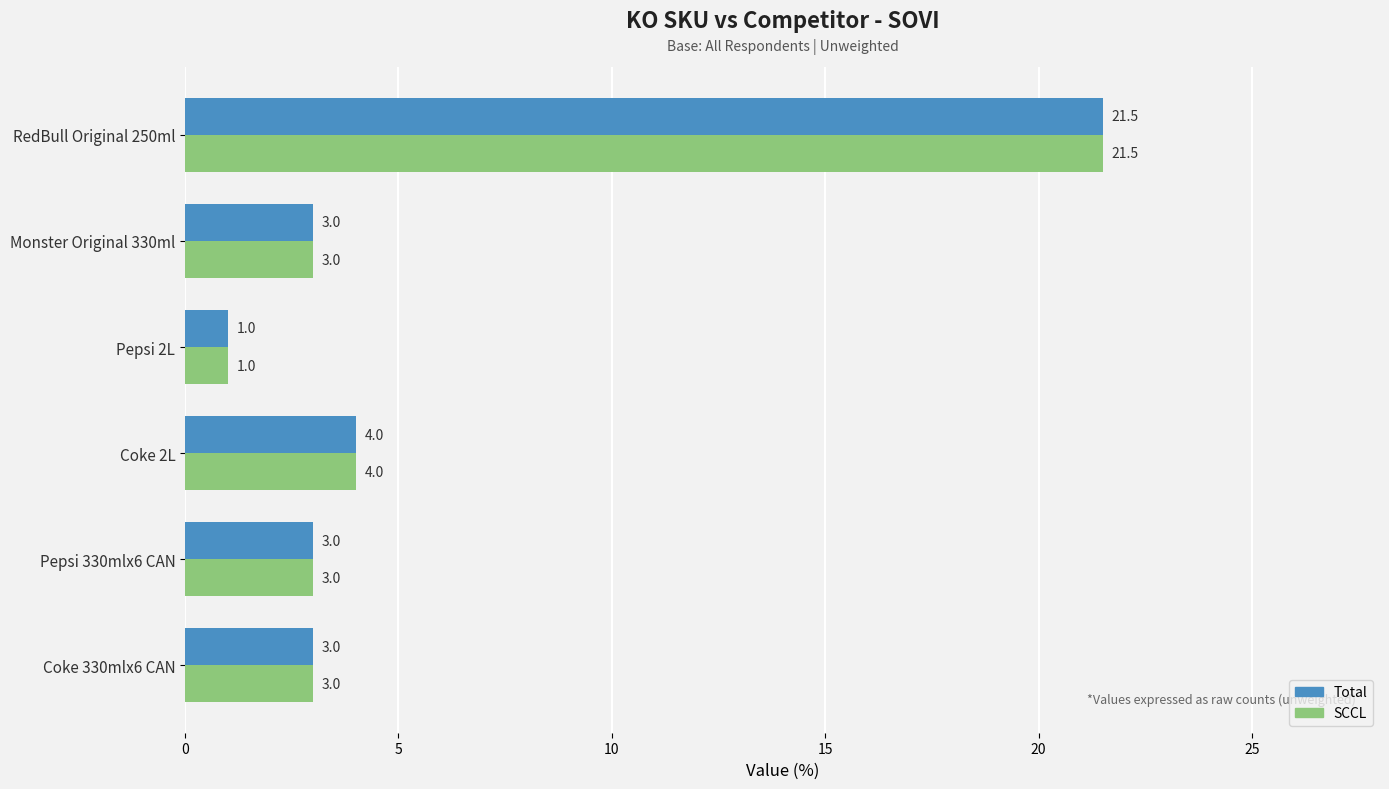

Read the SCCL value at Pepsi 2L.

1.0